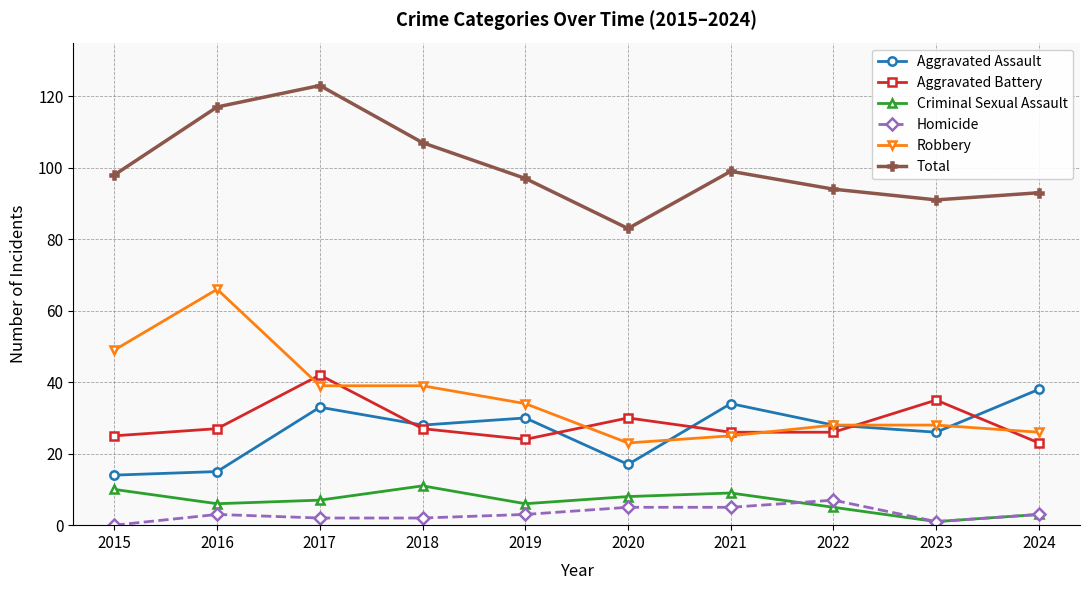

Count the number of categories in the chart.

10